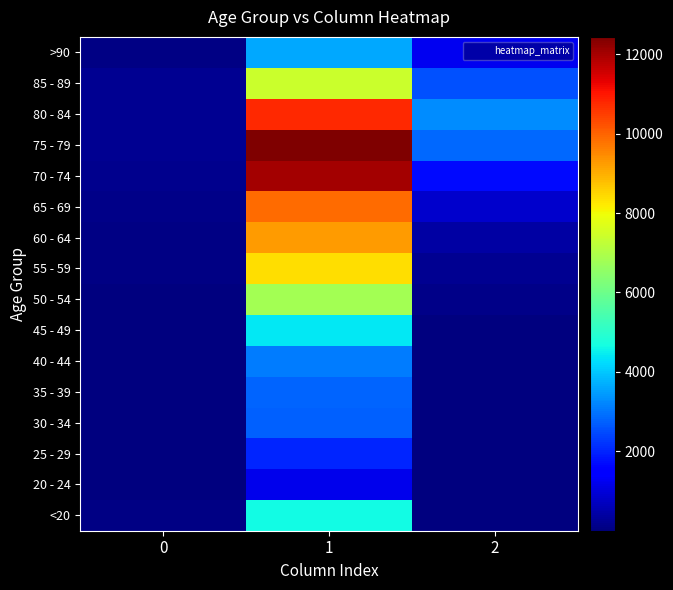

At which category is the sum across all series the highest?

1